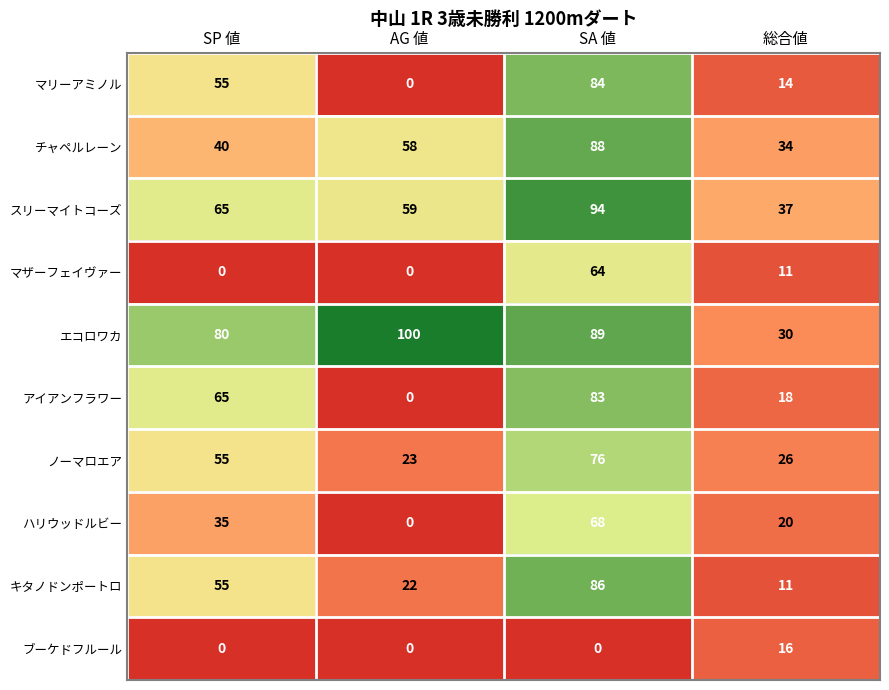

What is the greatest value displayed?

100